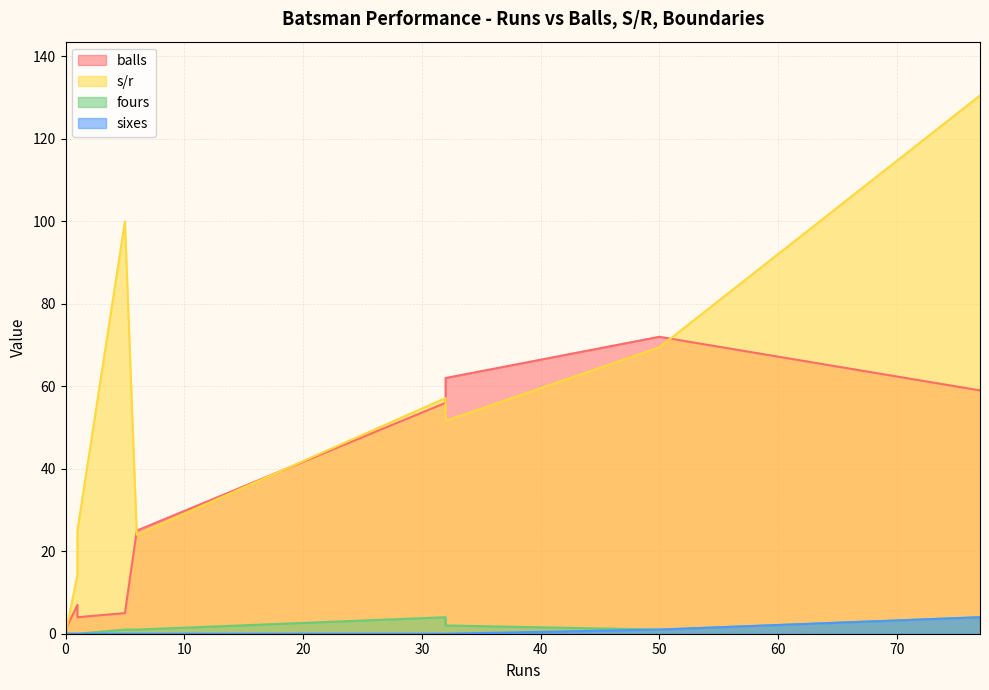

Between 1 and 32, which is larger?

32